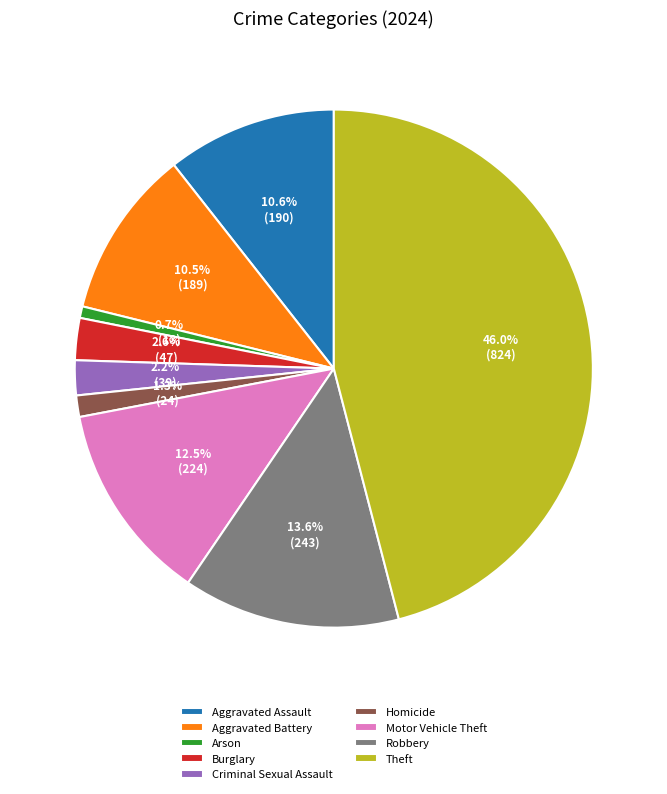

Which slice is the smallest?

Arson